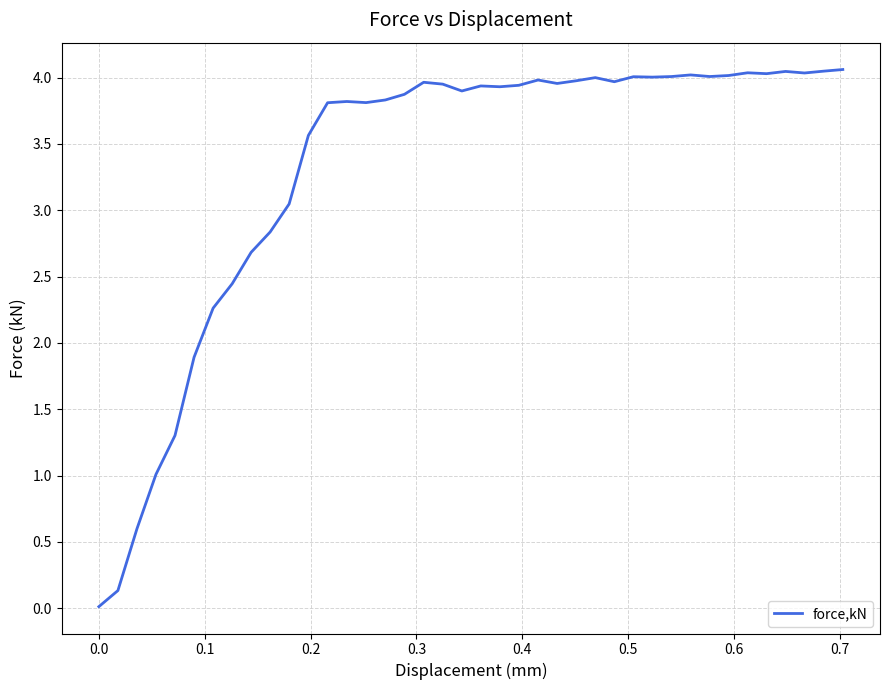

What is the maximum value shown in the chart?

4.1